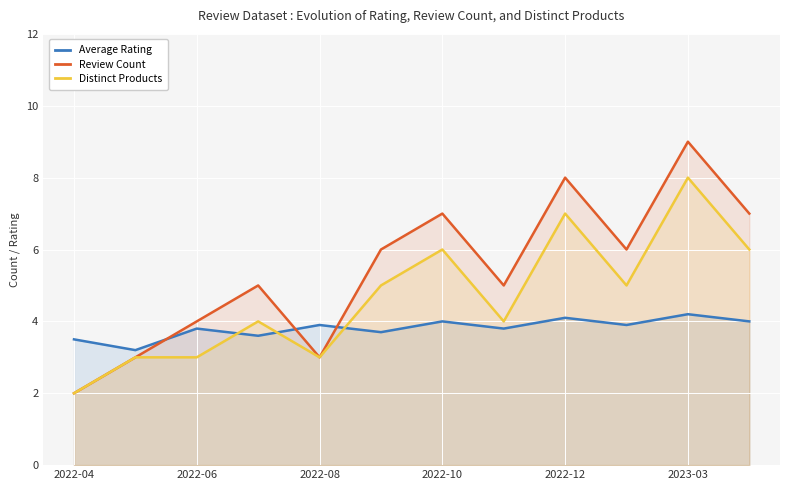

What is the spread (max minus min) of values at 2022-06?

1.0